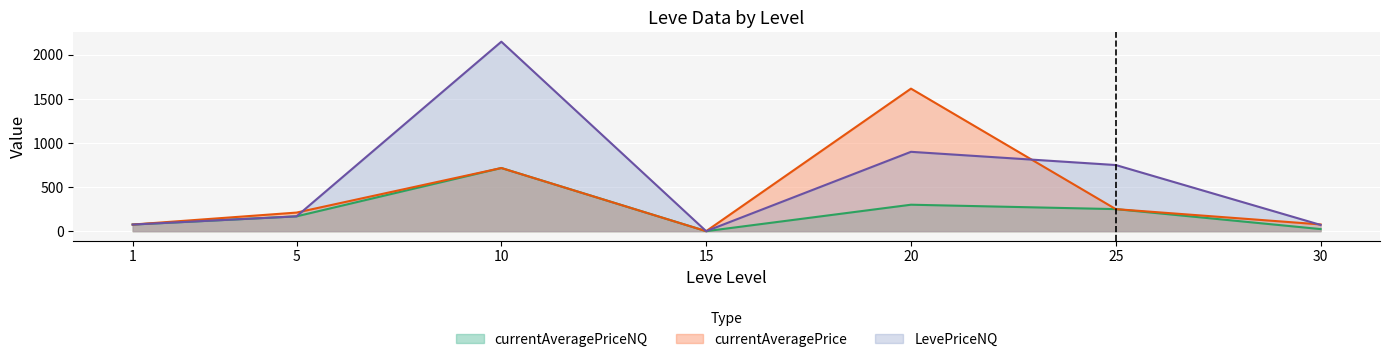

Reading left to right, transcribe all the data shown in this chart.

currentAveragePrice: 75.0	210.8	716.3	0.0	1616.7	250.0	76.6
LevePriceNQ: 75.0	168.0	2149.0	0.0	900.0	750.0	70.9
currentAveragePriceNQ: 75.0	168.0	716.3	0.0	300.0	250.0	23.6